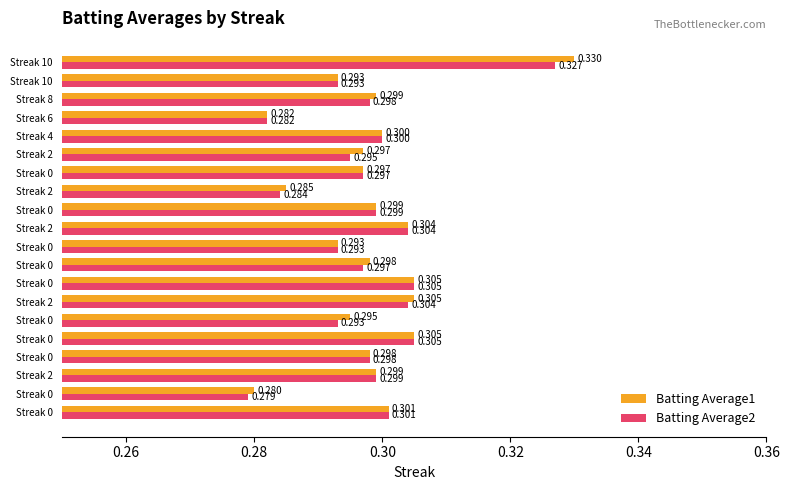

Rank the series by their maximum value, from highest to lowest.

Batting Average1, Batting Average2